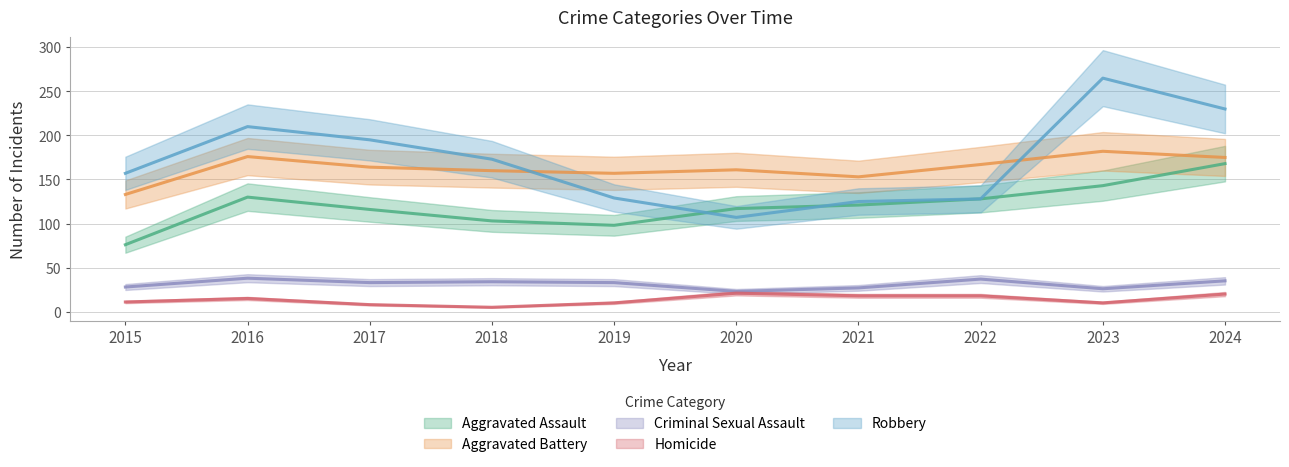

What is the maximum value for Aggravated Battery?

182